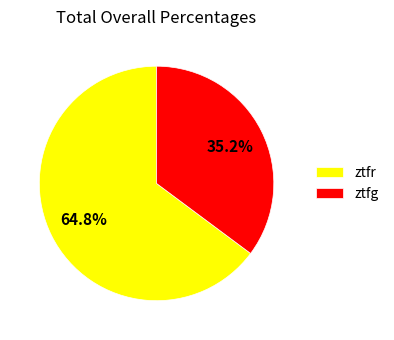

Which slice represents more than half of the pie?

ztfr